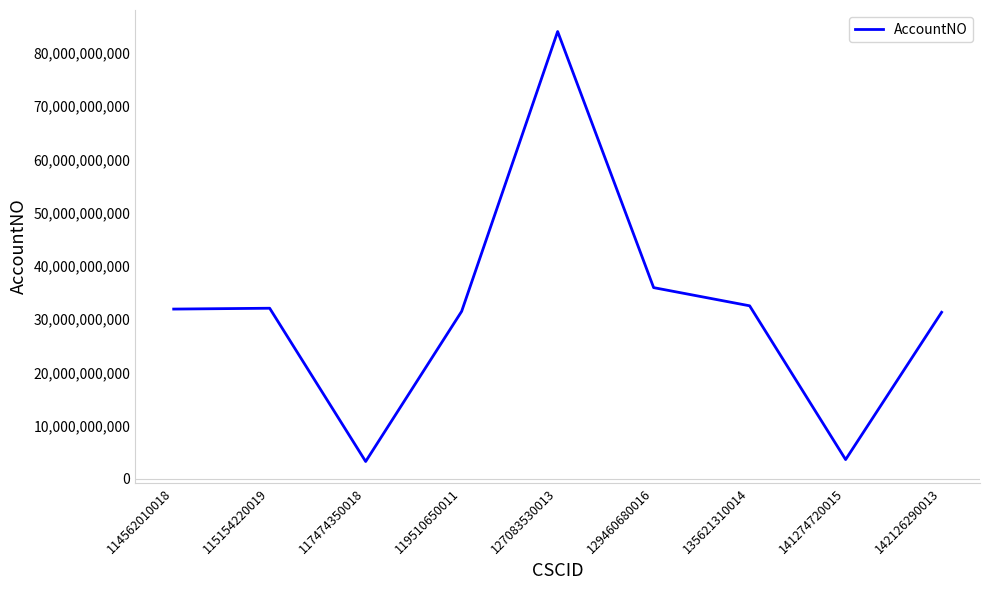

The value at 114562010018 is 9175065795. True or false?

False